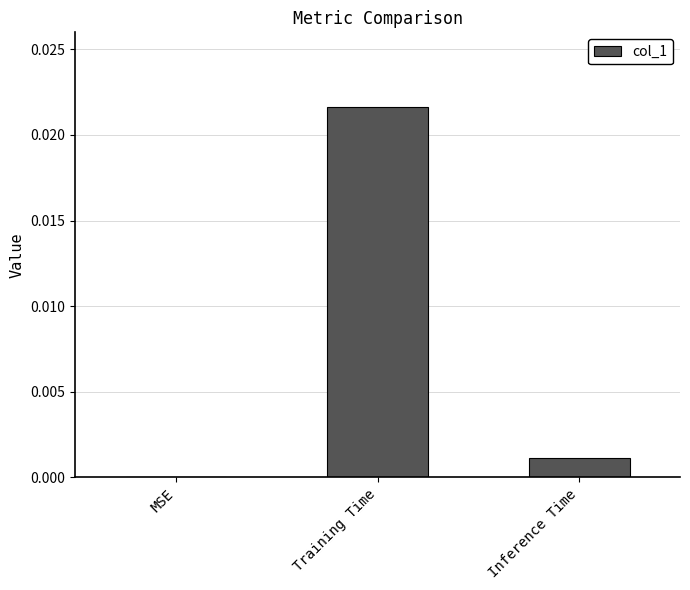

Which has a higher value, MSE or Inference Time?

Inference Time